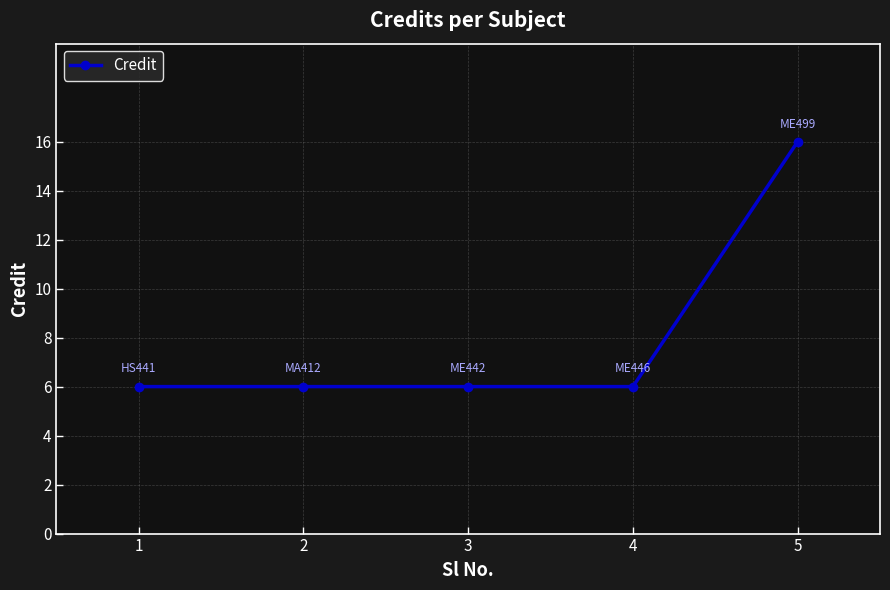

The value at 4 is 2. True or false?

False